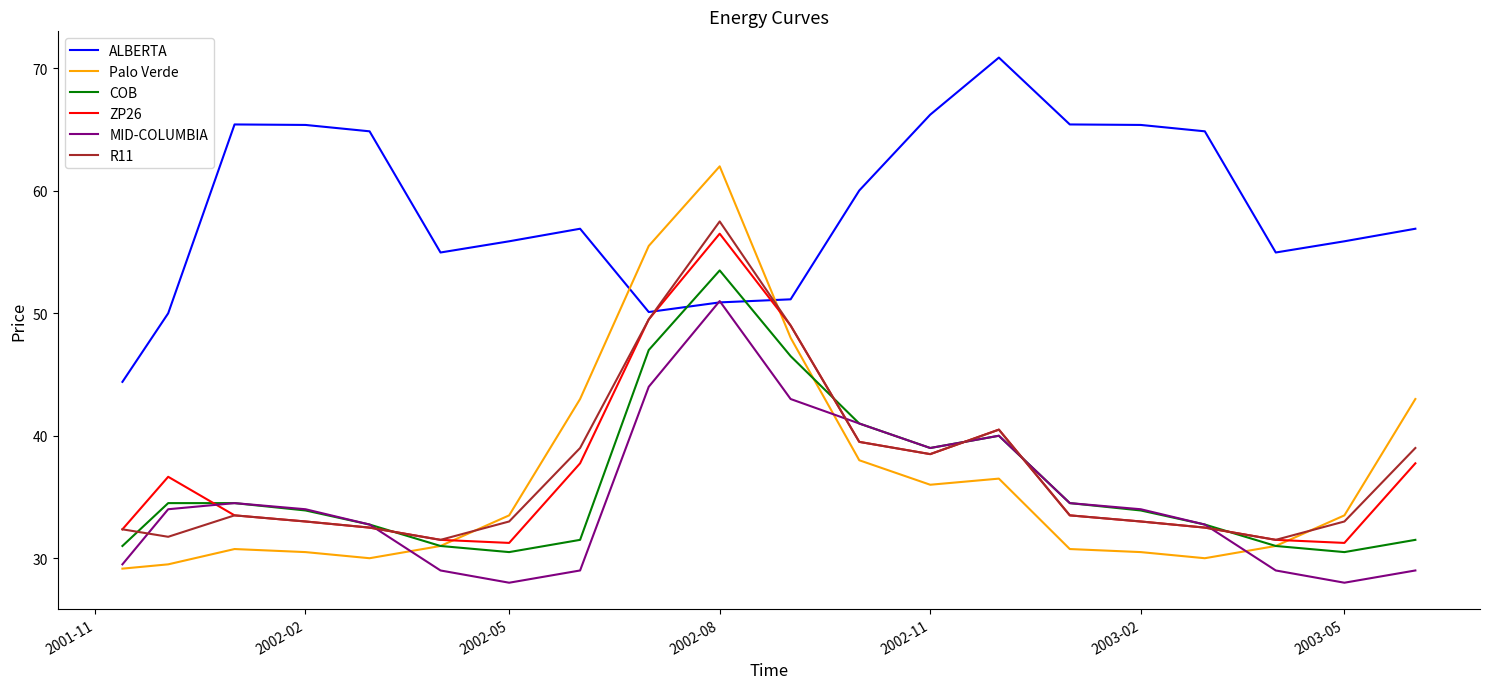

True or false: ALBERTA and Palo Verde intersect in this chart.

True